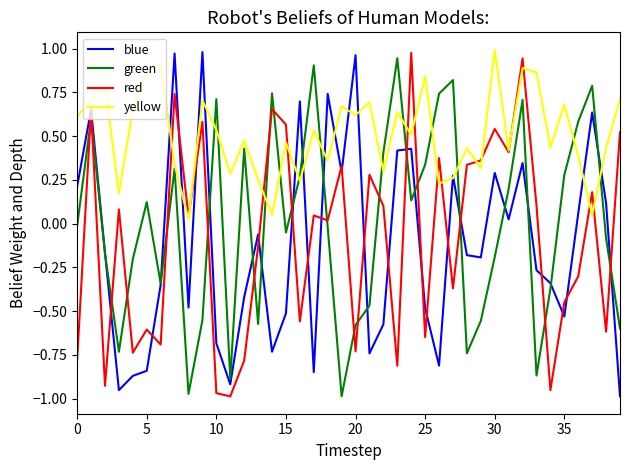

True or false: green and yellow cross at least once.

True